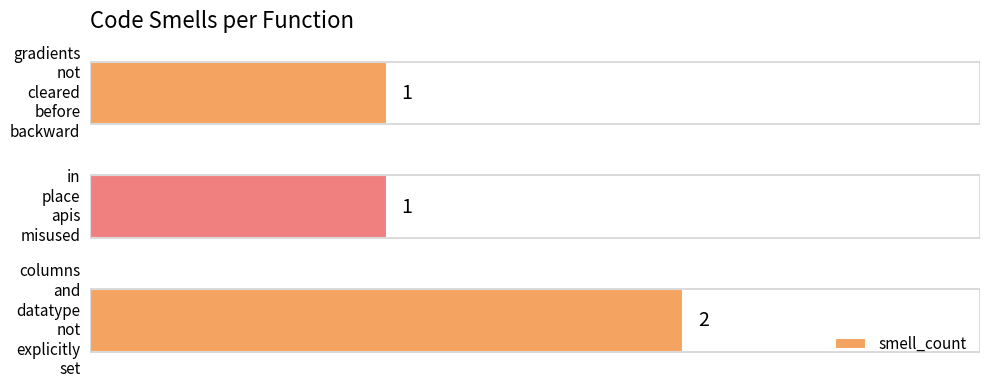

What is the average value?

1